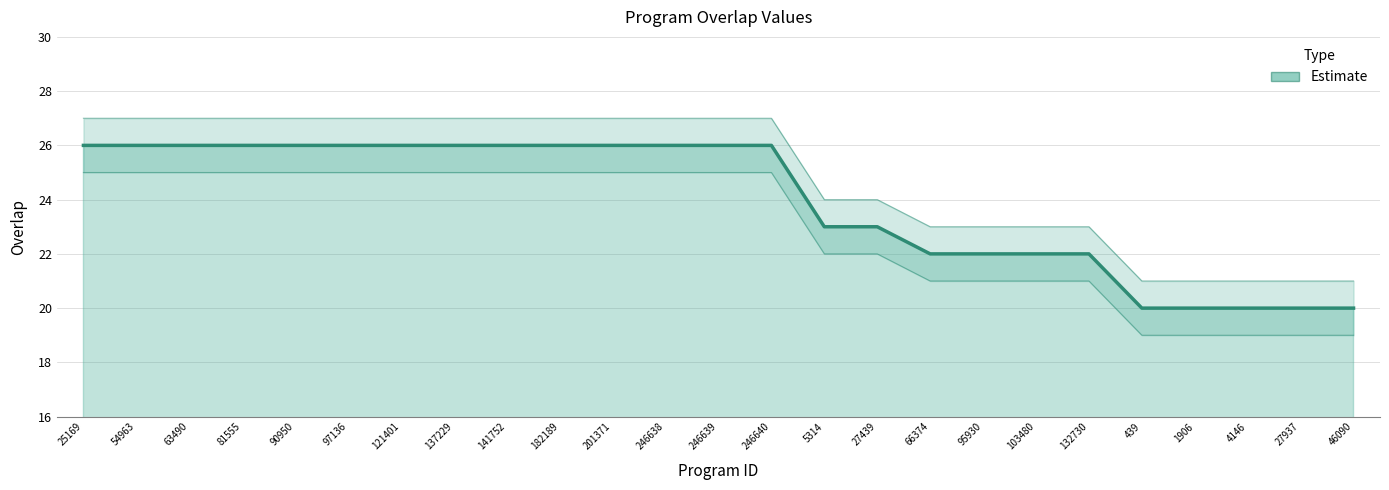

What is the greatest value displayed?

26